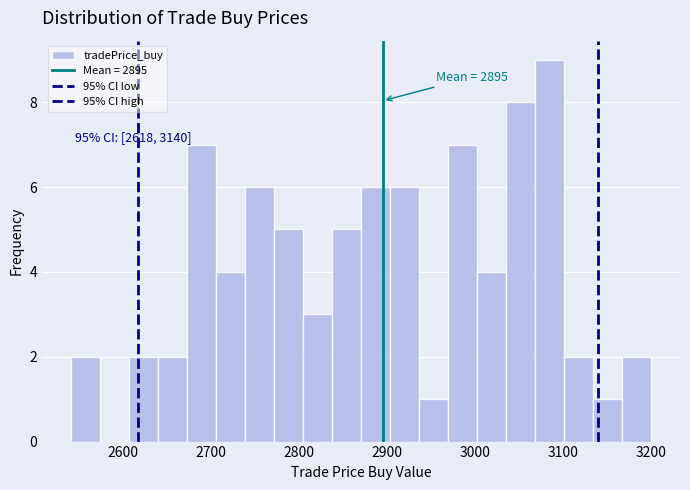

Around what value on the x-axis is the tallest bar? Give the approximate position of its centre, as read against the axis.

3080